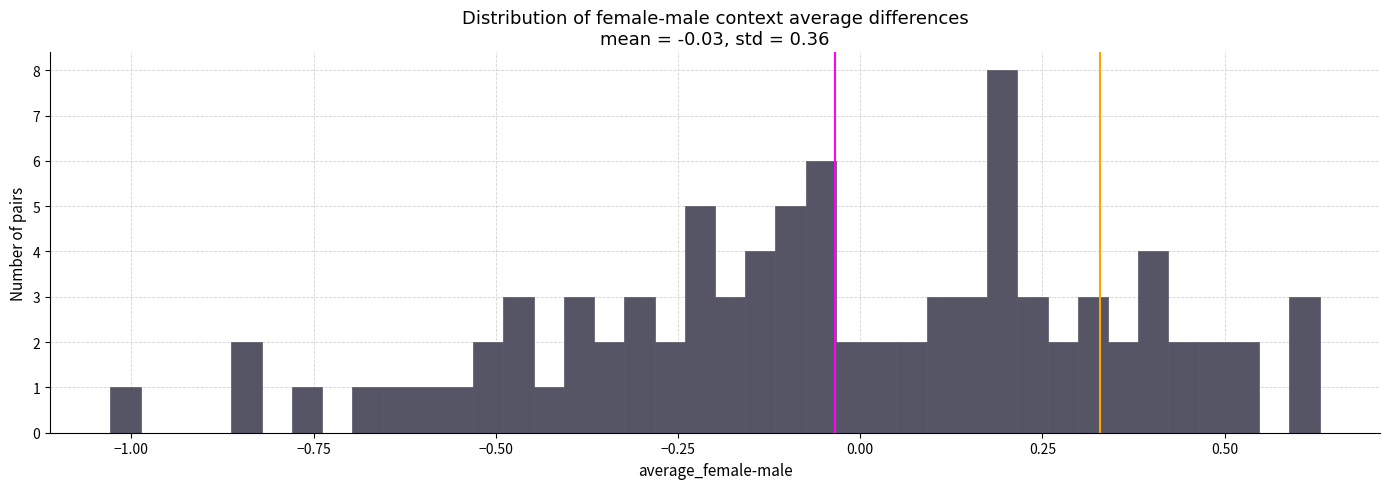

Read against the x-axis, roughly where is the centre of the tallest bar?

0.20